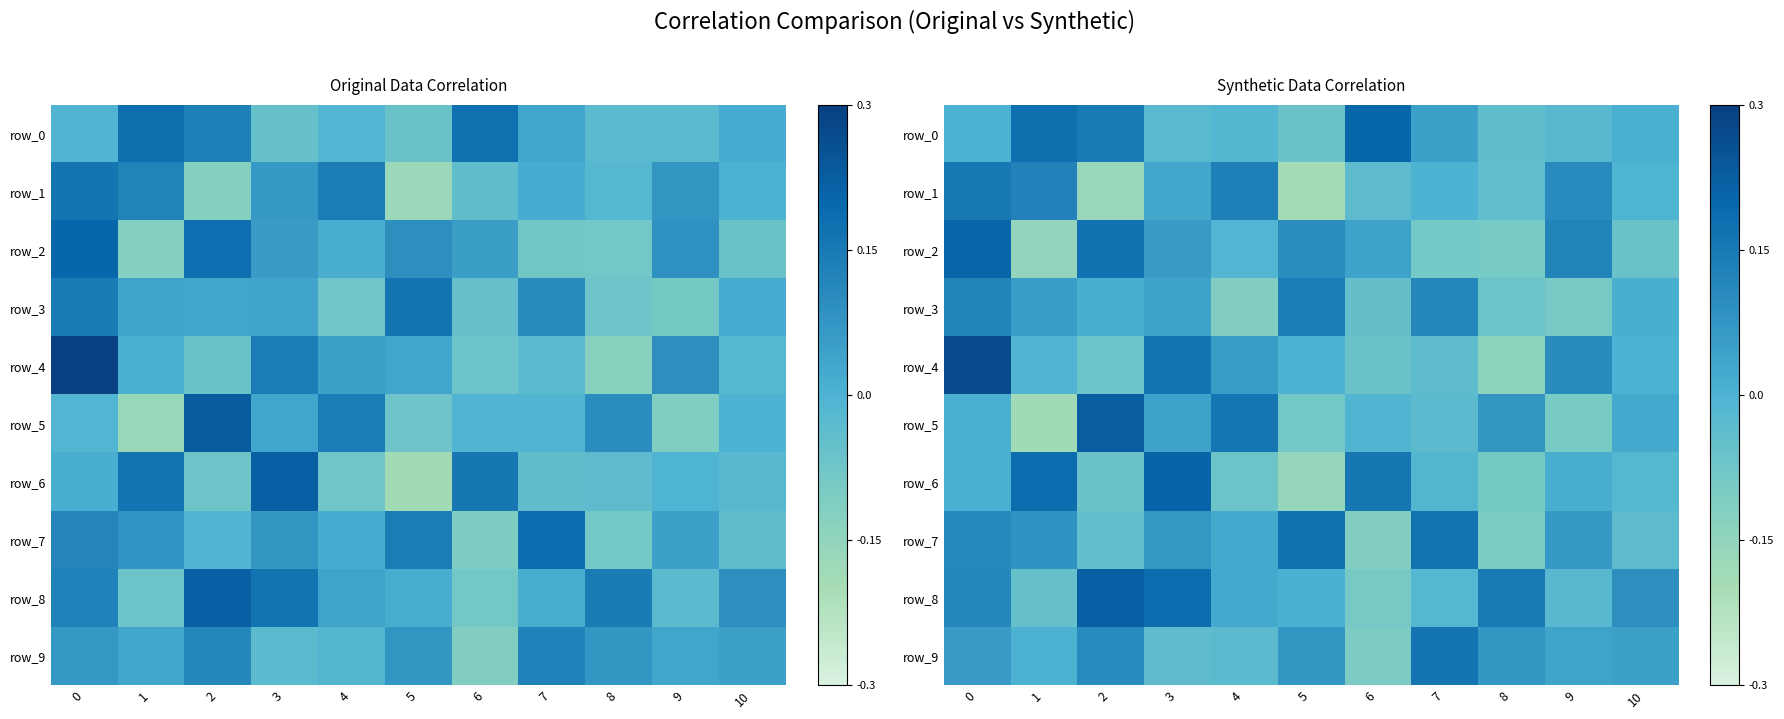

Rank the categories by row_3 value from highest to lowest.

5, 0, 7, 1, 3, 10, 2, 6, 8, 9, 4